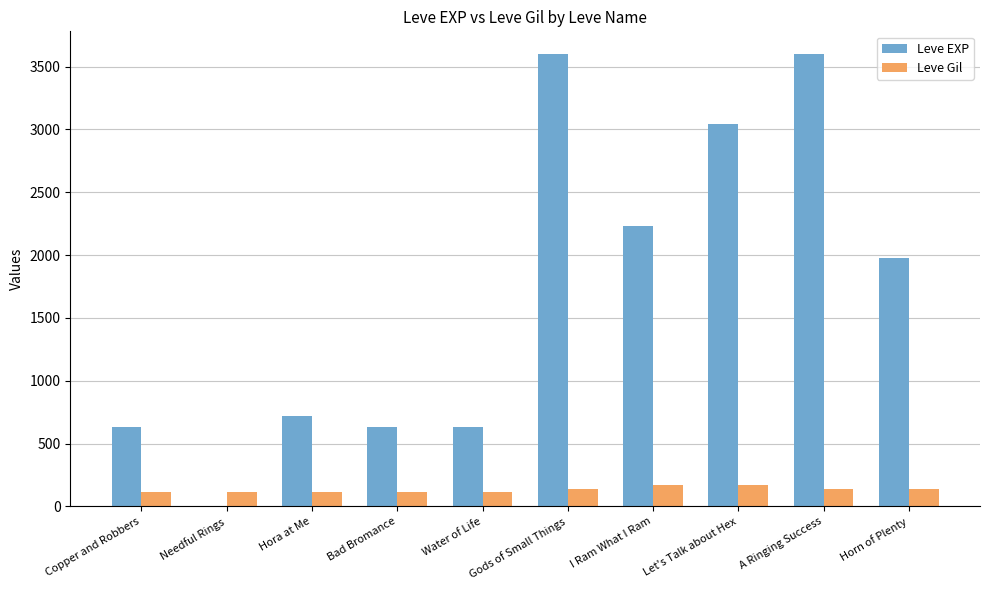

What are all the series names shown in the legend?

Leve EXP, Leve Gil